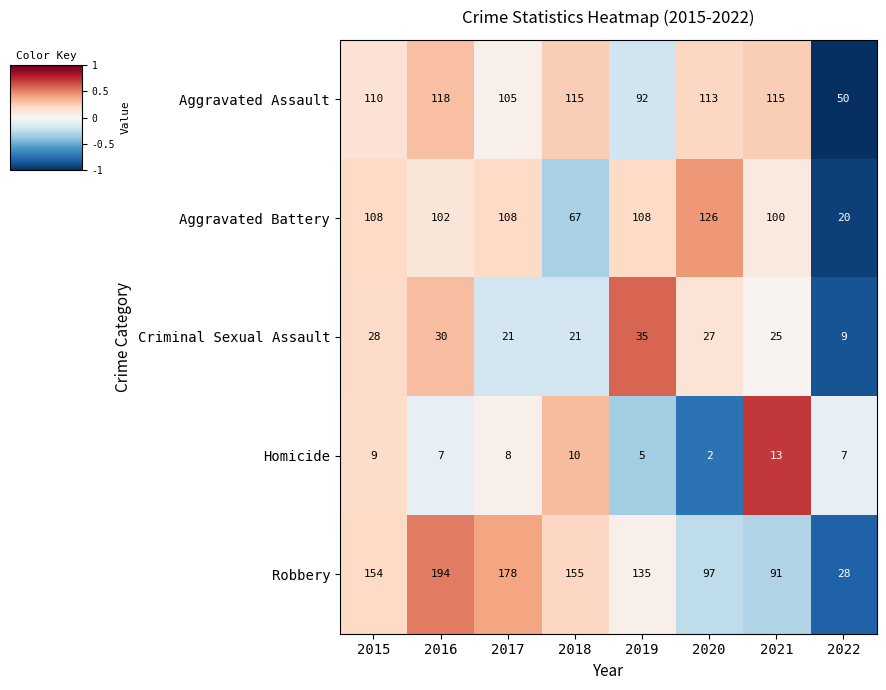

What is the sum of the Aggravated Battery values at 2020 and 2018?

193